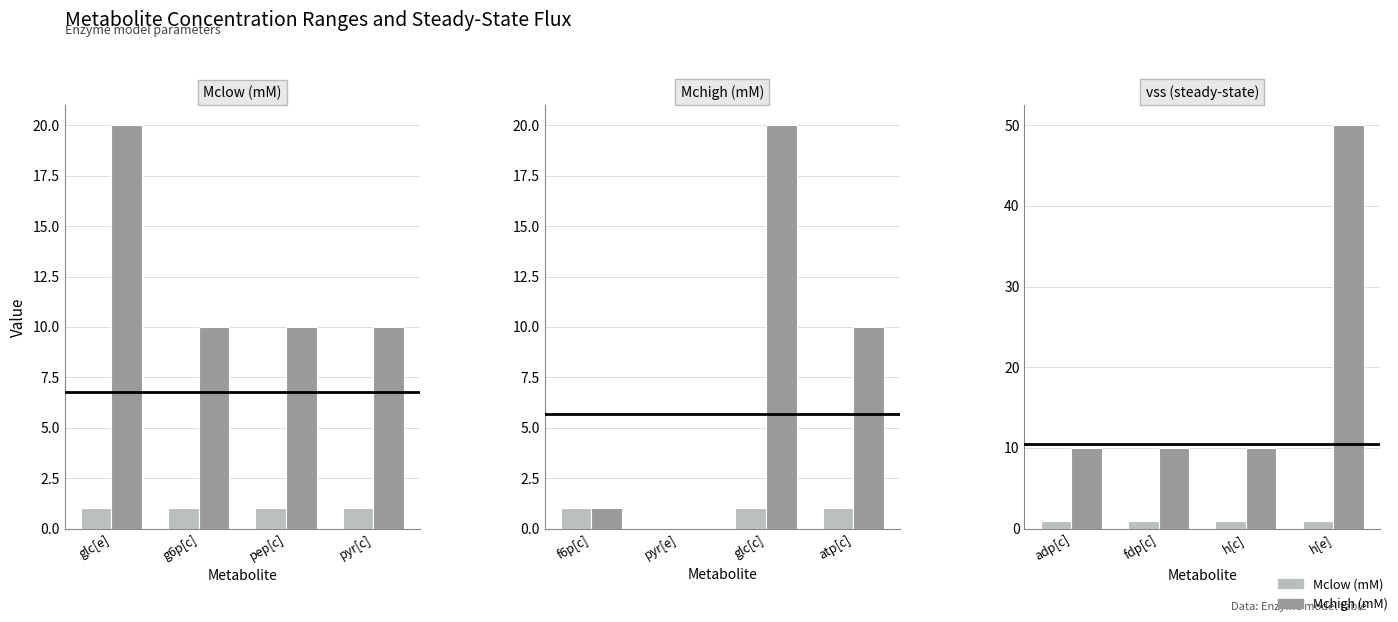

How many series are shown in this chart?

2